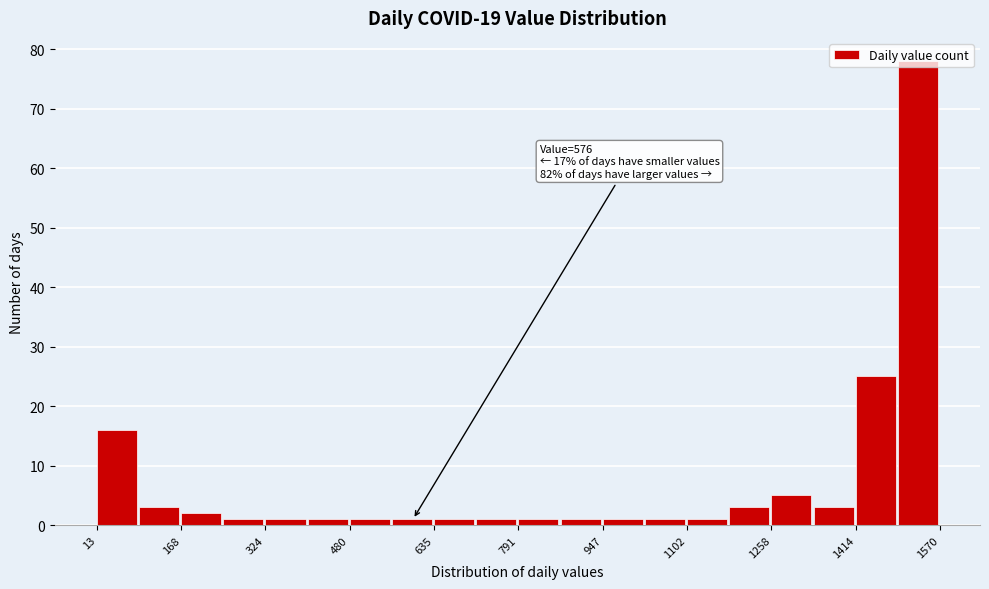

Around what value on the x-axis is the tallest bar? Give the approximate position of its centre, as read against the axis.

1520